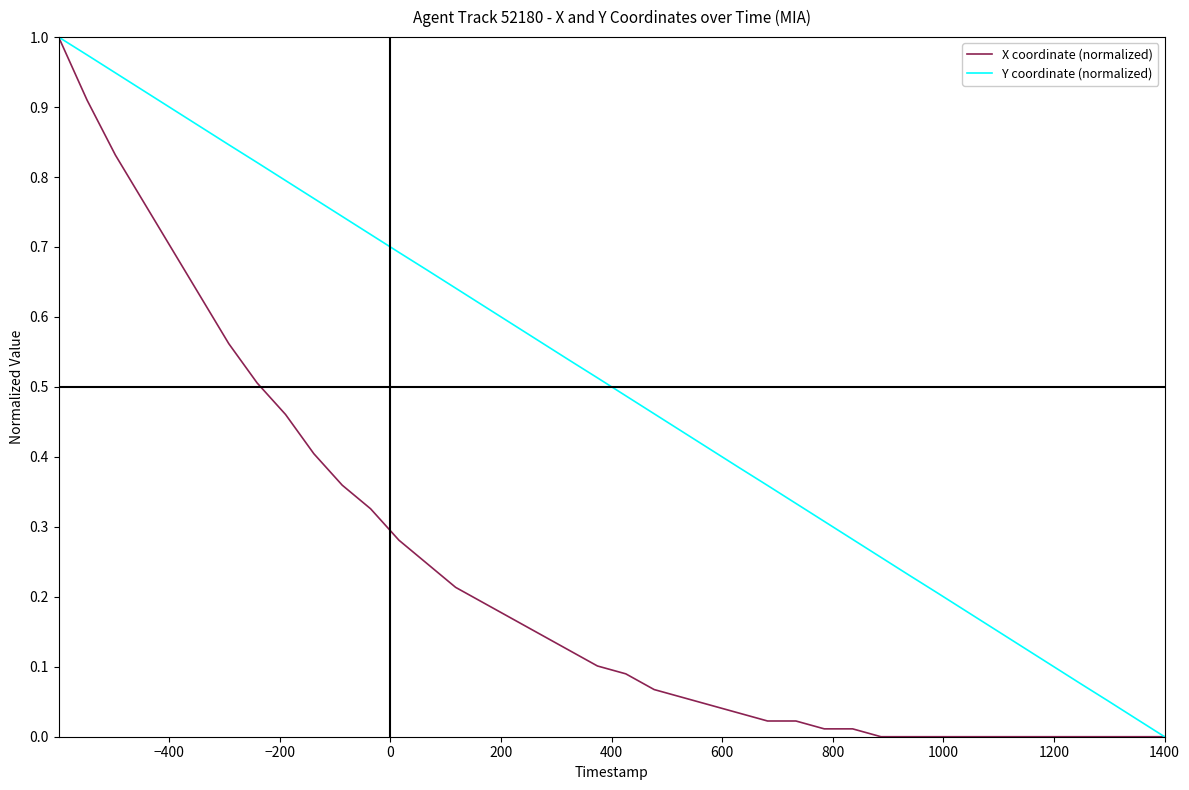

Rank the series by their average value, from lowest to highest.

X coordinate (normalized), Y coordinate (normalized)